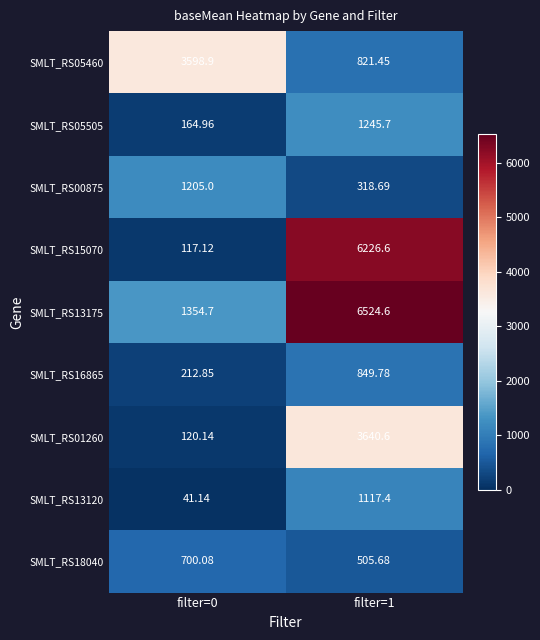

Which series changed the most between filter=0 and filter=1?

SMLT_RS15070